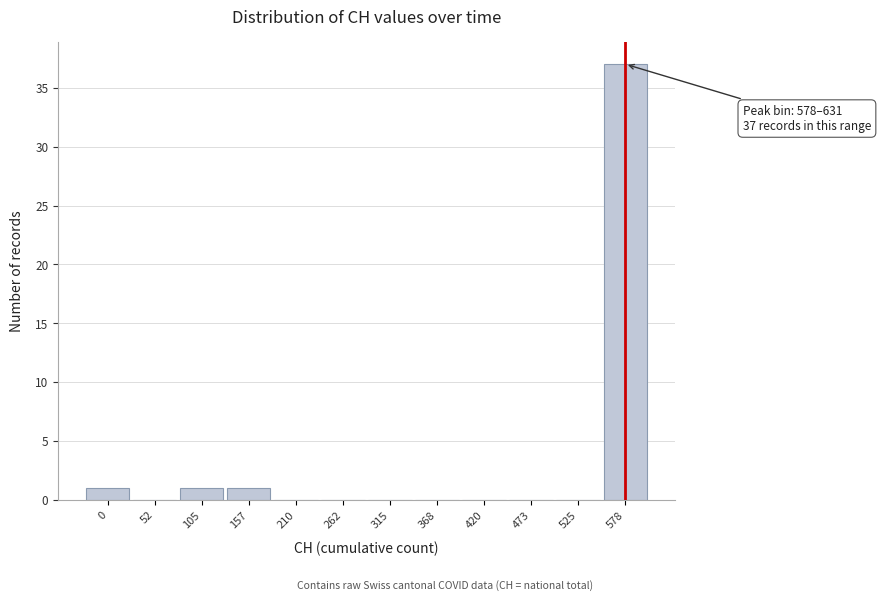

Reading left to right, extract all data points from this chart.

0=1	52=0	105=1	157=1	210=0	262=0	315=0	368=0	420=0	473=0	525=0	578=37